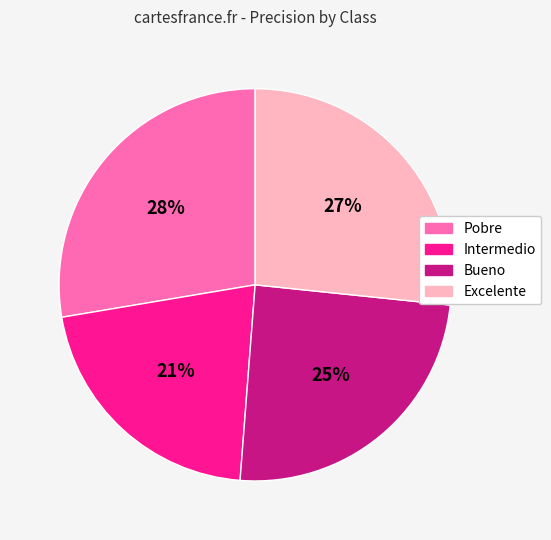

Does any single category account for the majority?

No